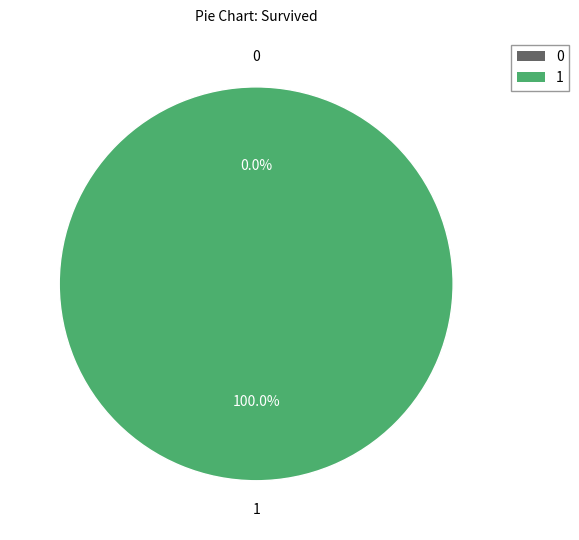

True or false: 1 accounts for 100% of the total.

True